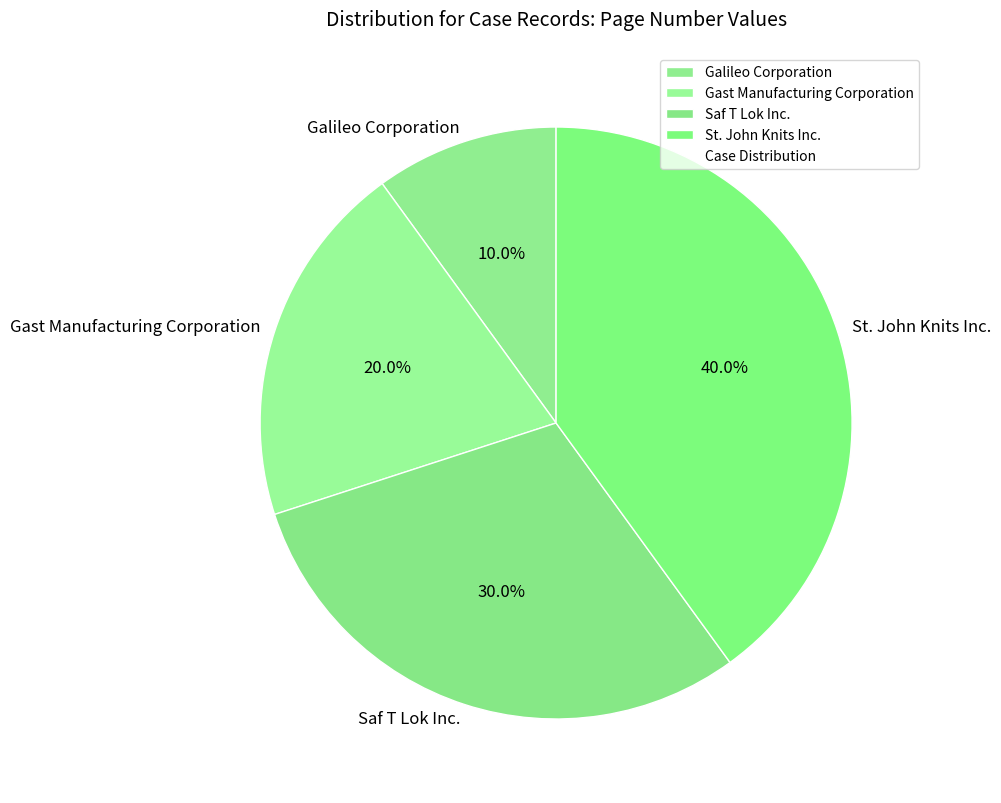

Is Saf T Lok Inc. the majority of the pie?

No